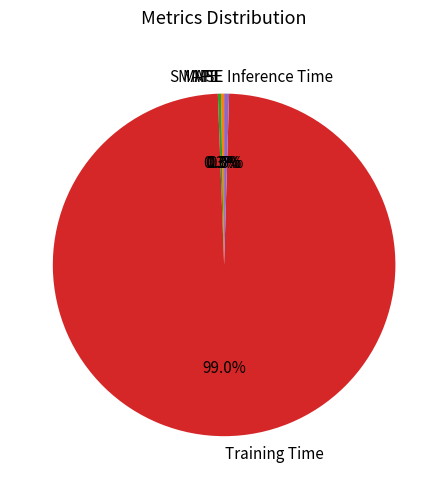

Between SMAPE and Training Time, which is larger?

Training Time